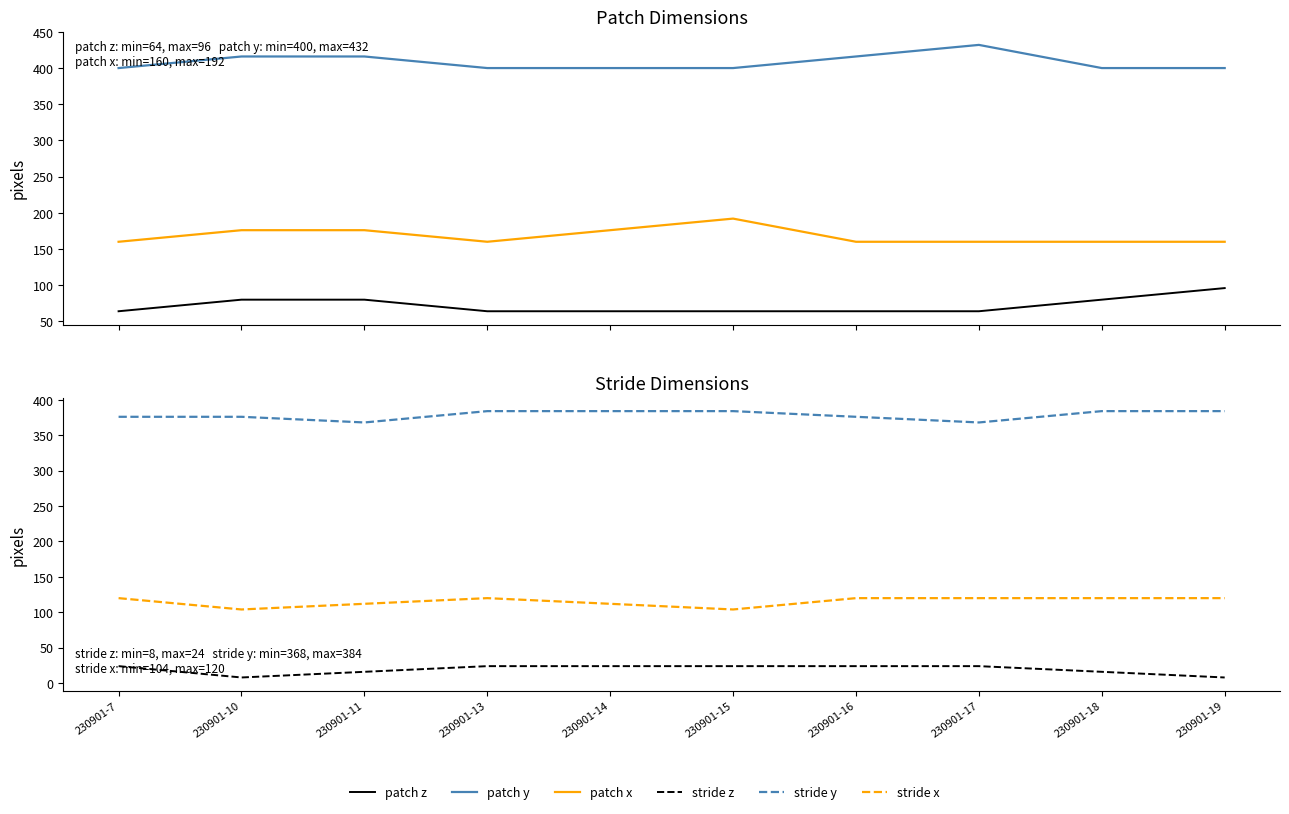

What is the value of the stride z point at the 10th from the left?

8